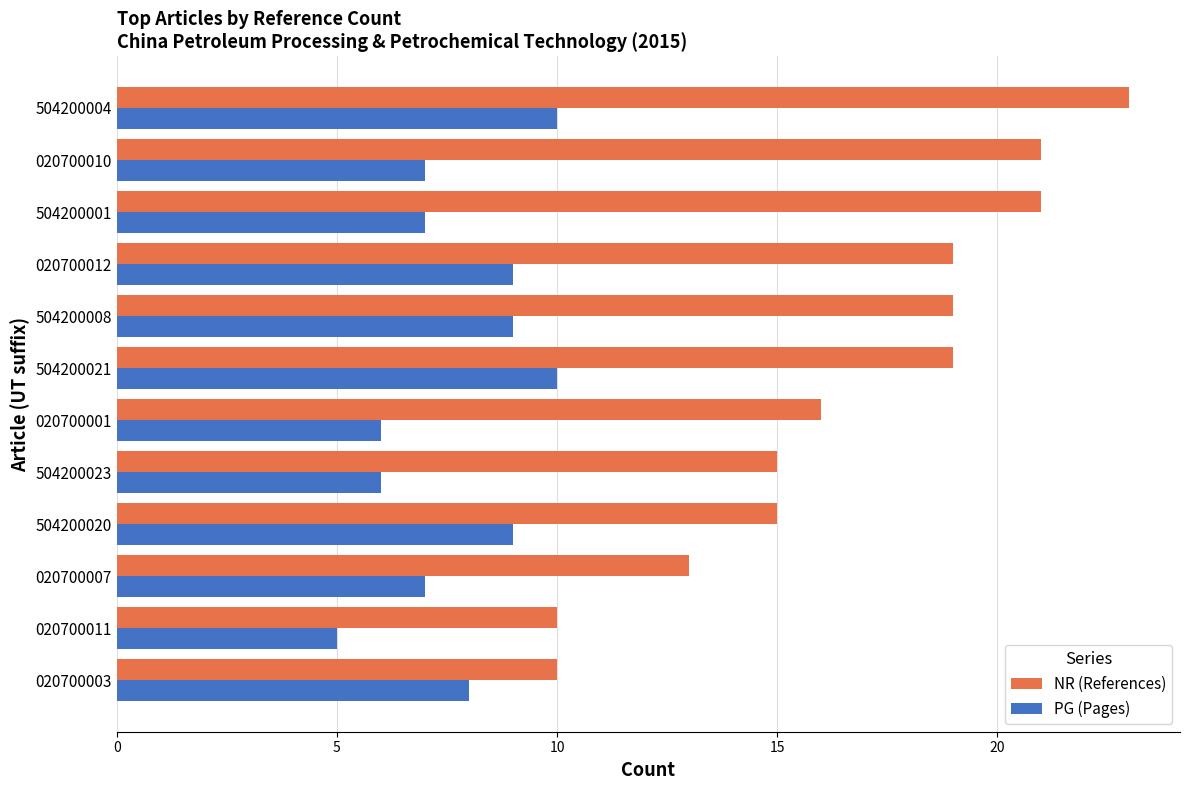

What is the difference between the NR (References) values at 504200008 and 020700011?

9